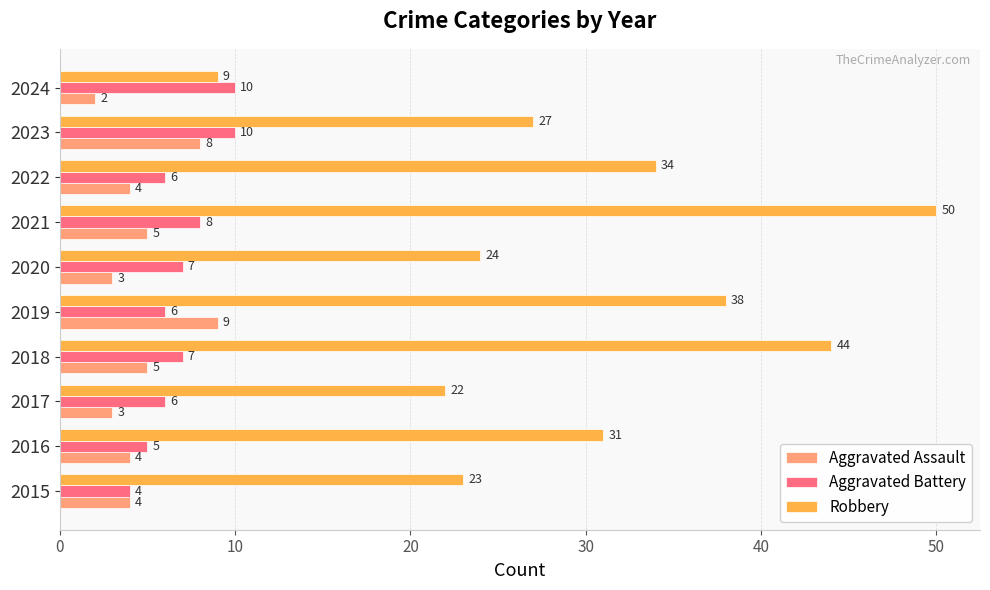

The value of Aggravated Assault at 2023 is 2. True or false?

False